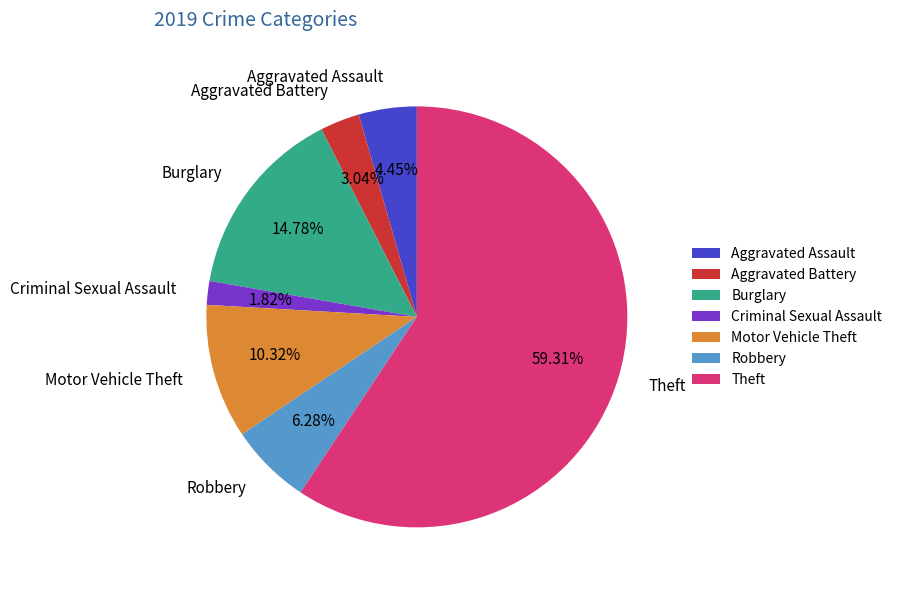

Count the number of slices in the pie.

7